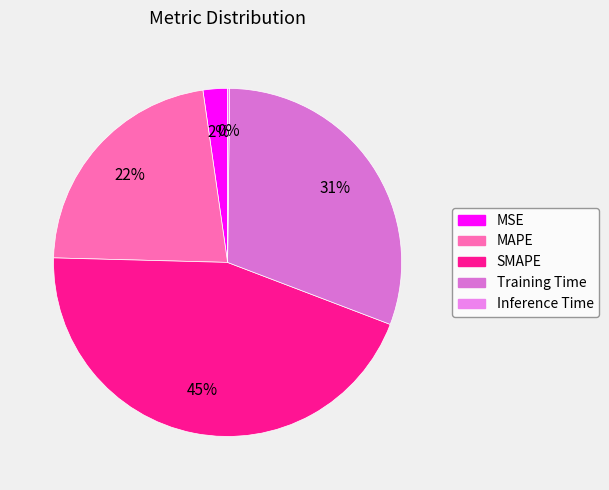

True or false: Training Time accounts for 31% of the total.

True